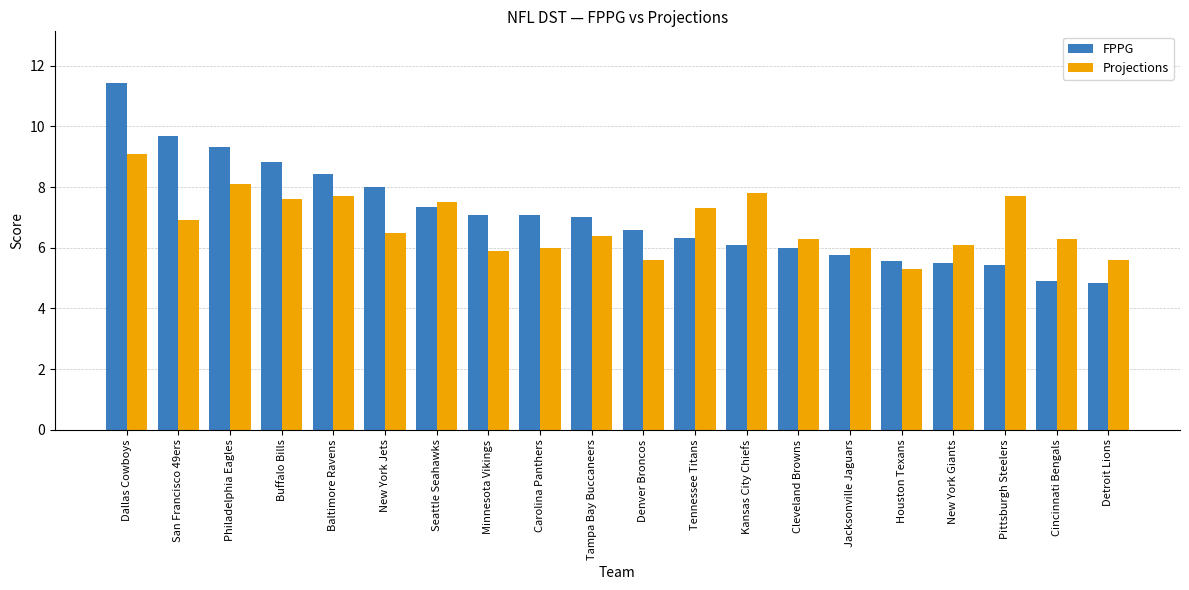

How many series are shown in this chart?

2